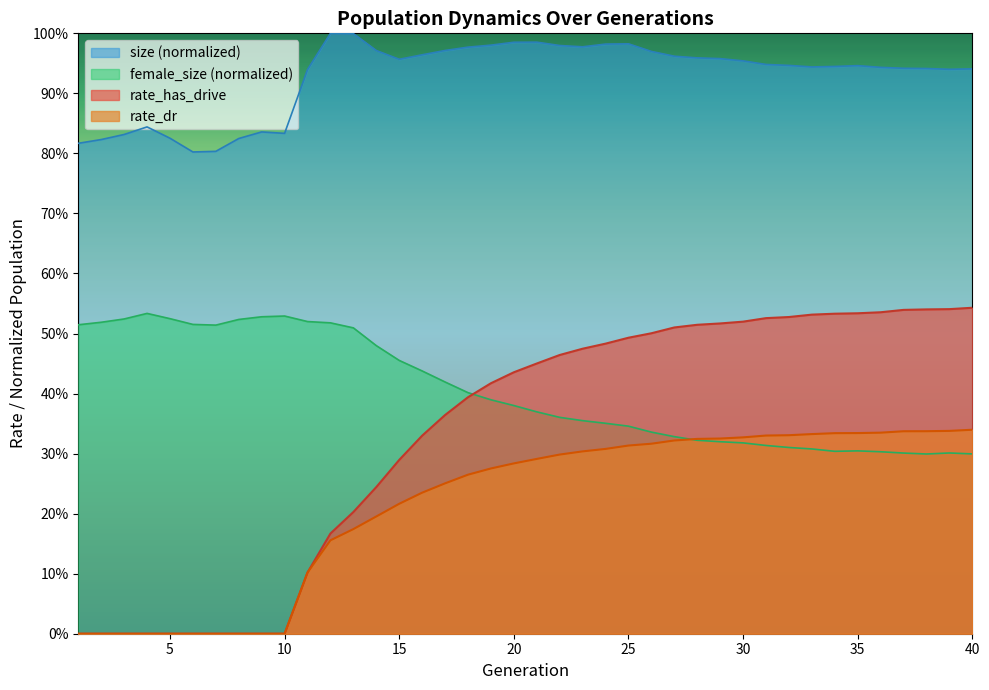

True or false: rate_has_drive and rate_dr intersect in this chart.

False